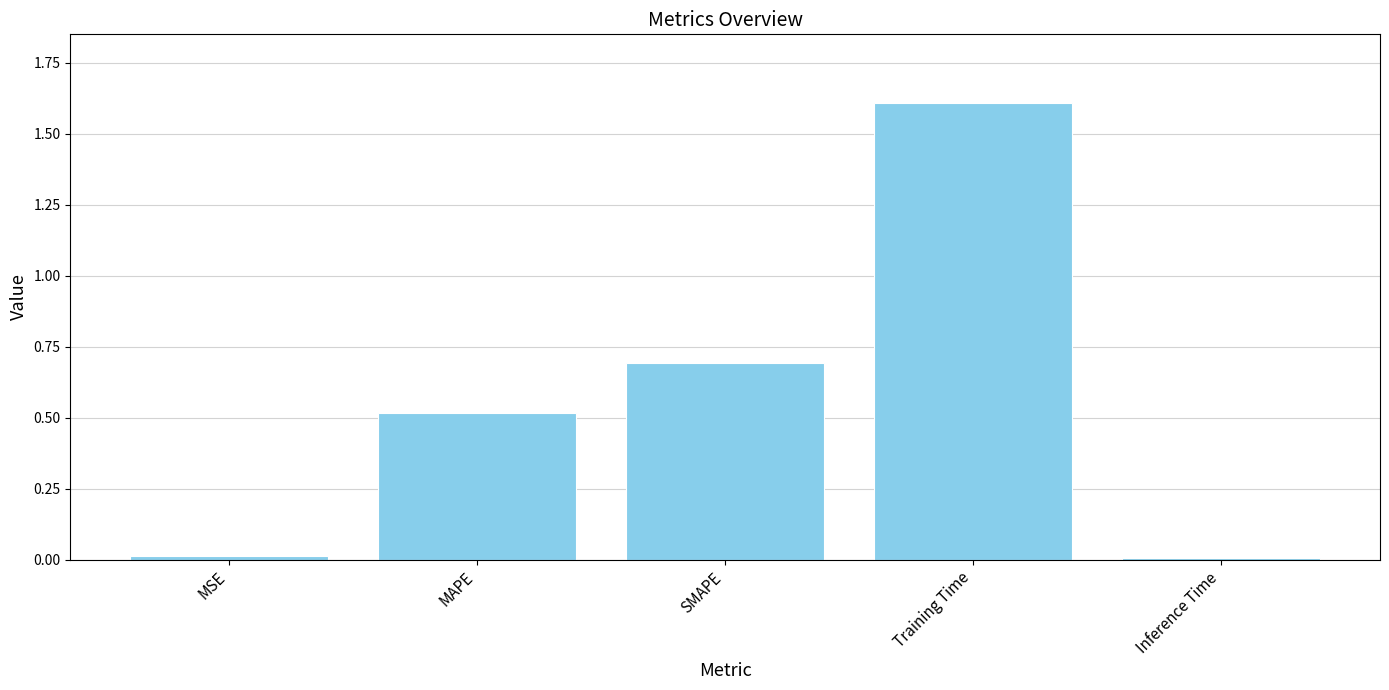

What is the label of the 2nd bar from the right?

Training Time